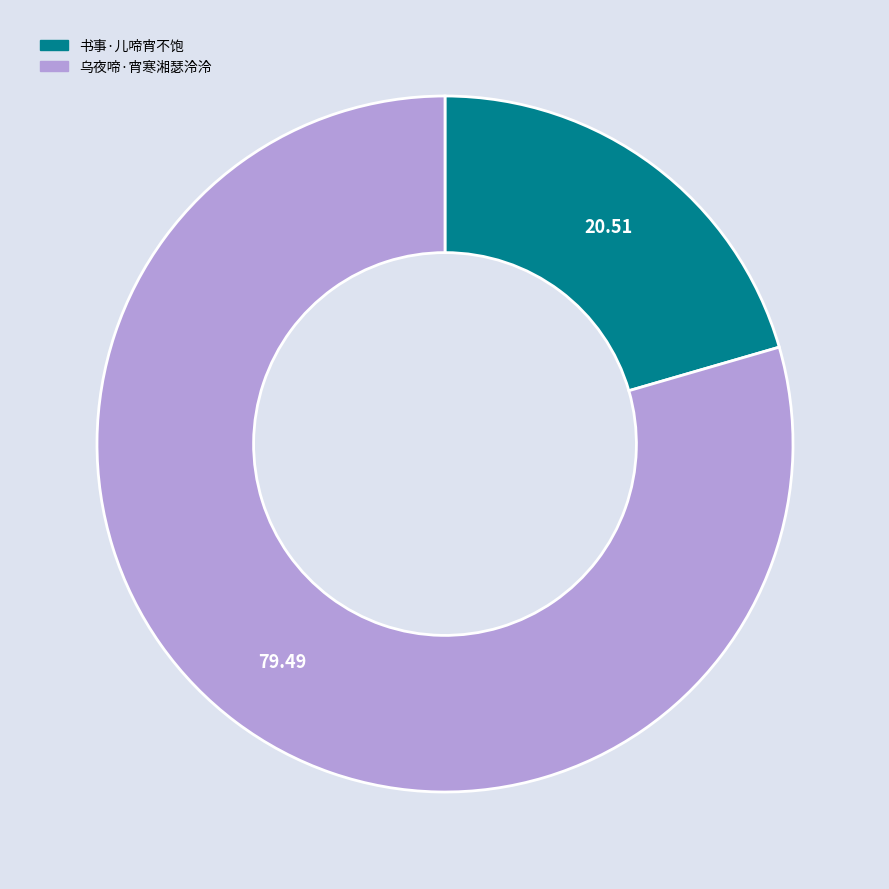

Which category has the smallest portion of the pie?

书事·儿啼宵不饱